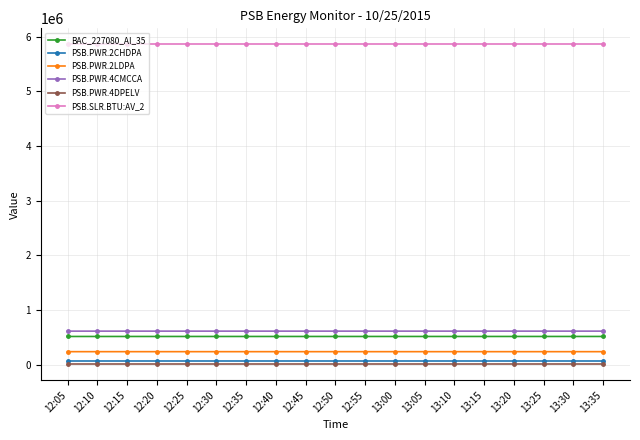

True or false: PSB.SLR.BTU:AV_2 and BAC_227080_AI_35 intersect in this chart.

False